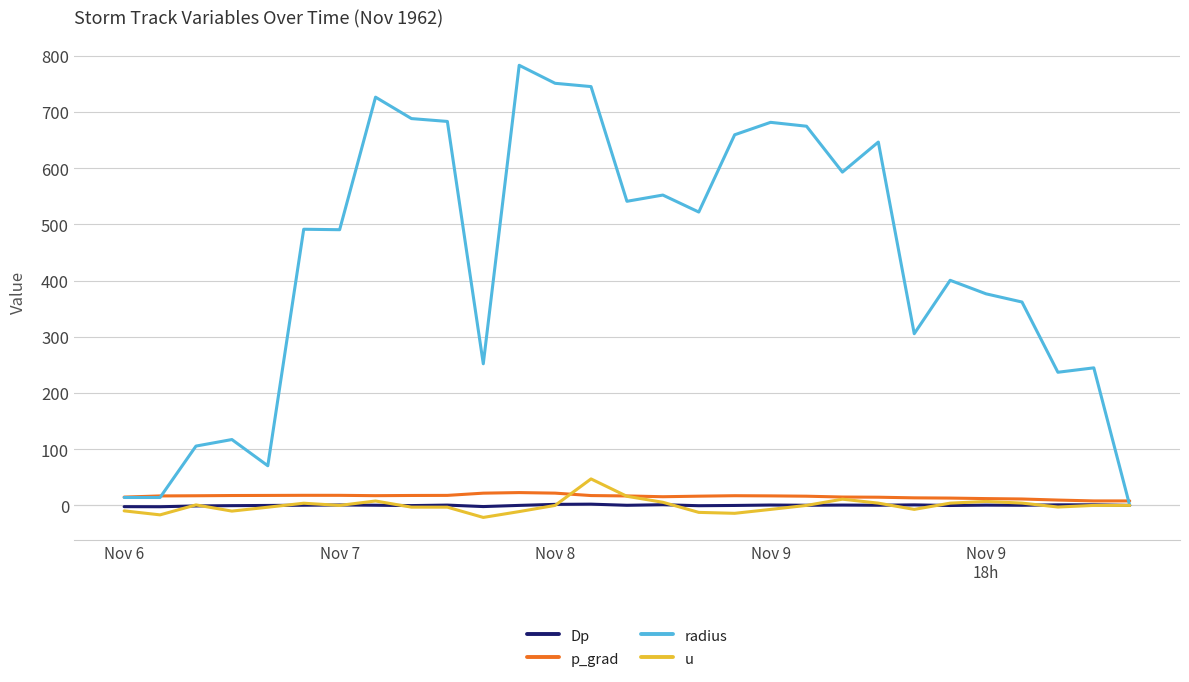

Which series has the widest spread of values?

radius